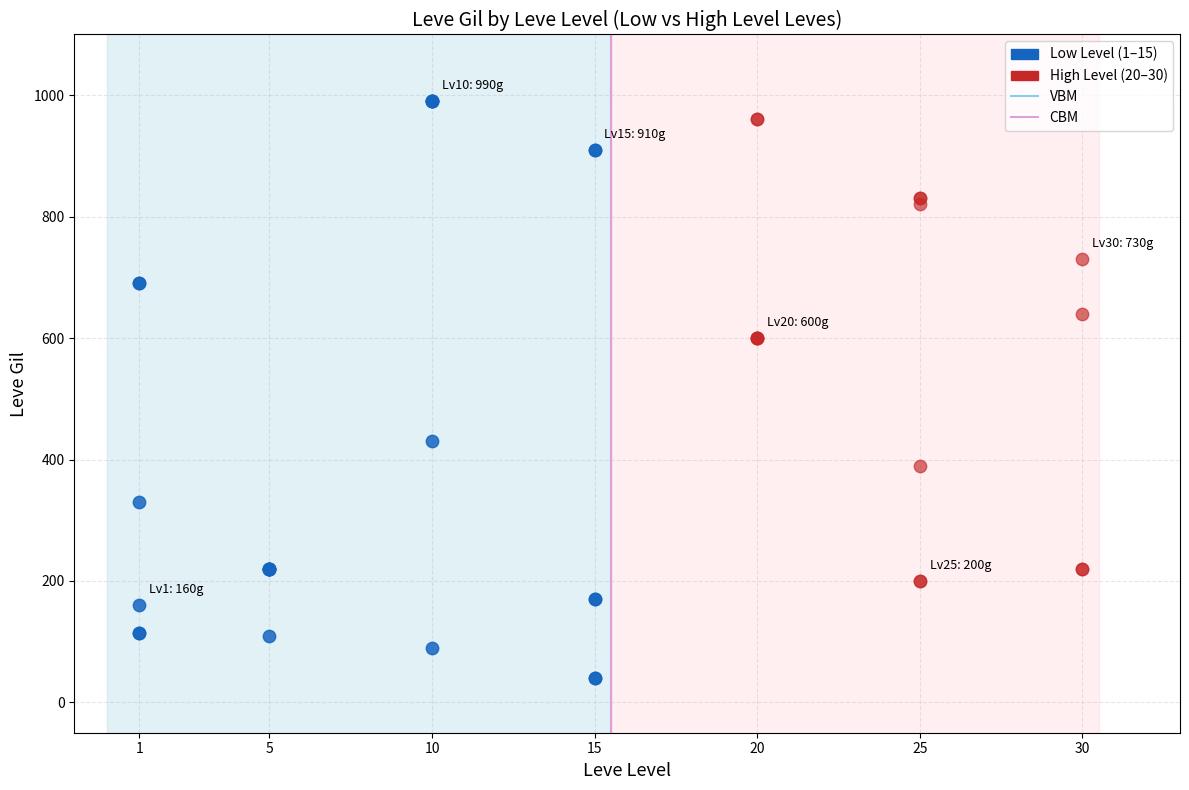

Which series has the largest Y range (max minus min)?

Low Level (1–15)